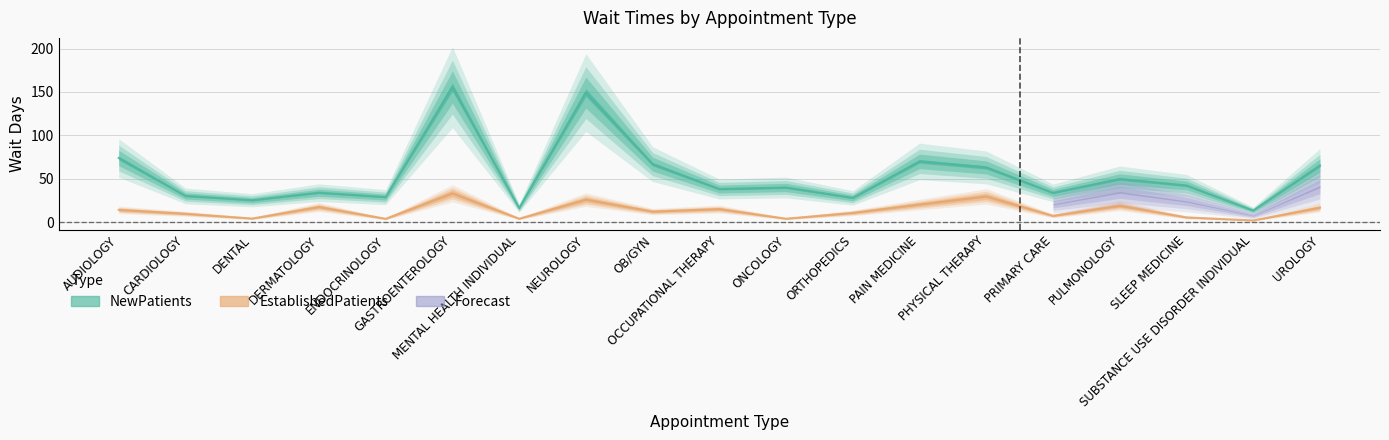

At which category does the chart reach its peak across all series?

GASTROENTEROLOGY